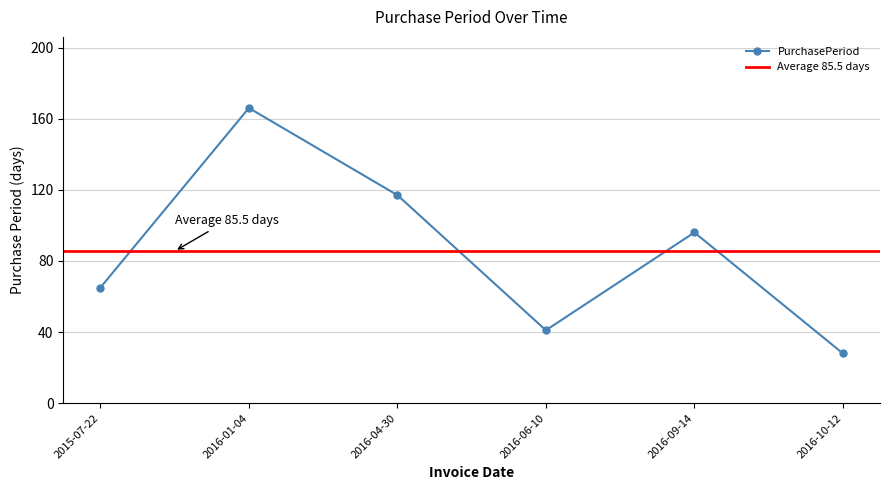

Which label corresponds to the largest value in the chart?

2016-01-04